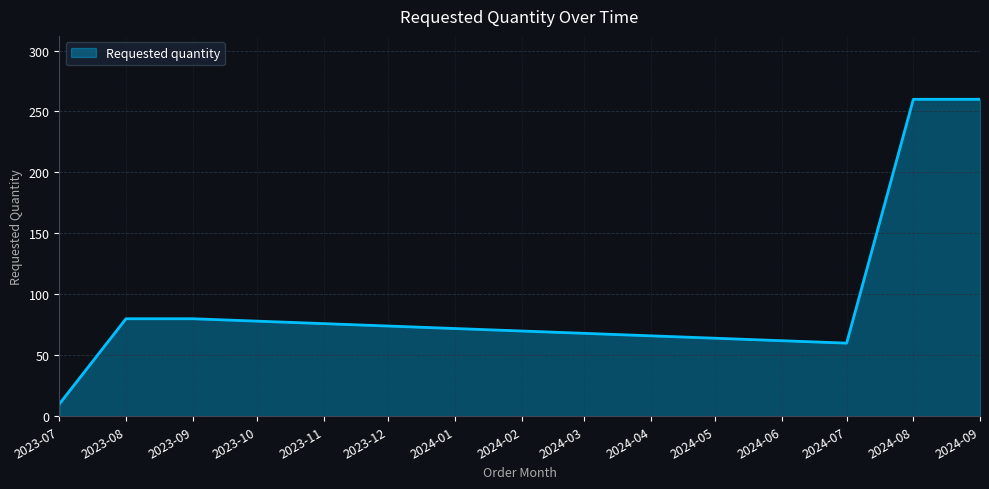

Is it true that the value at 2023-07 is 10?

True